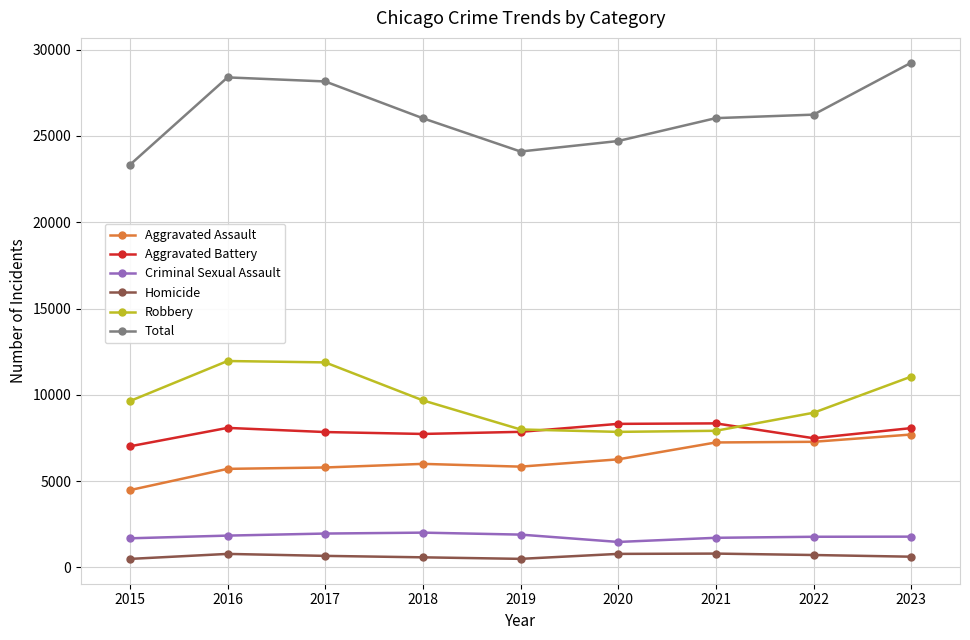

At how many categories does at least one series exceed 5221?

9